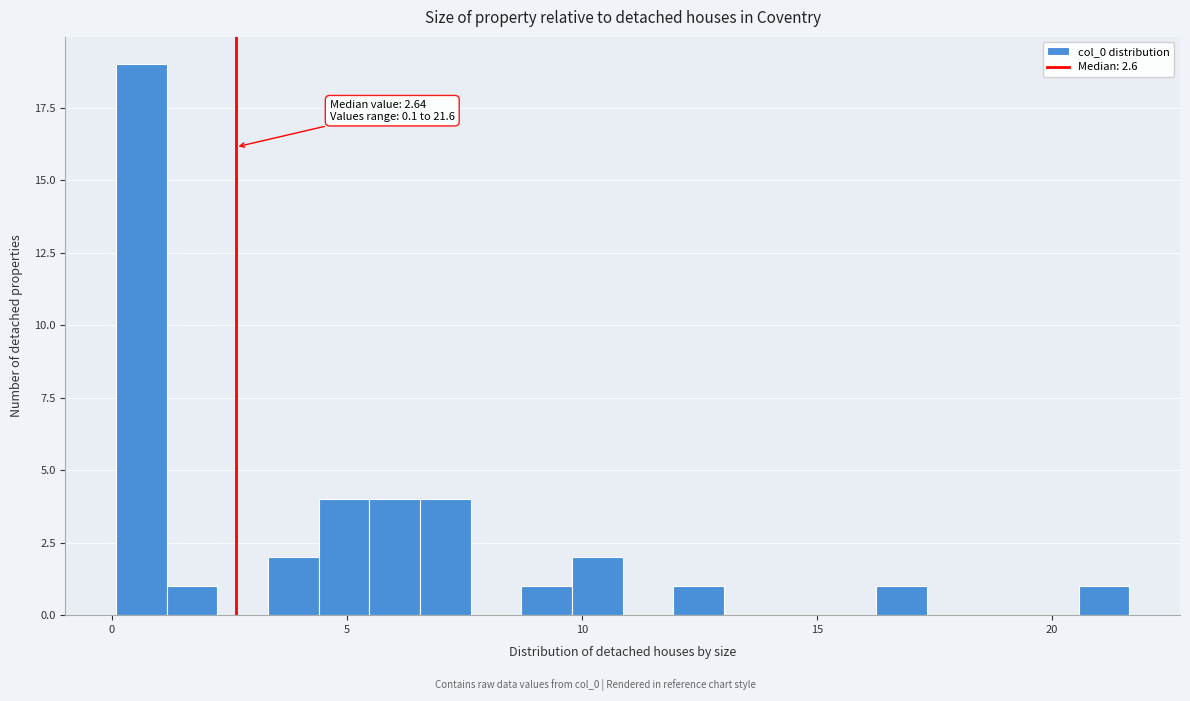

Read against the x-axis, roughly where is the centre of the tallest bar?

0.5